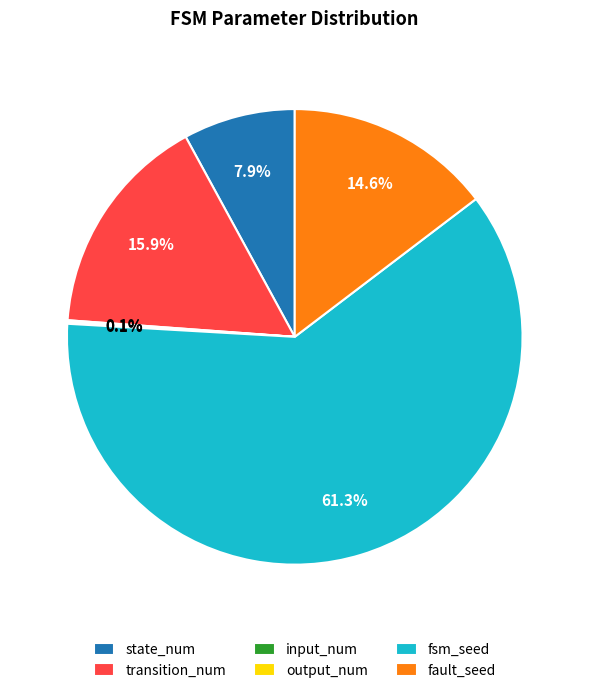

Between state_num and fsm_seed, which is larger?

fsm_seed